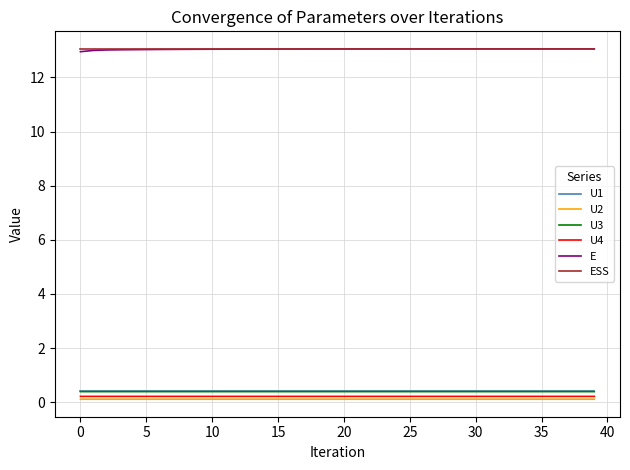

True or false: U3 and U4 intersect in this chart.

False